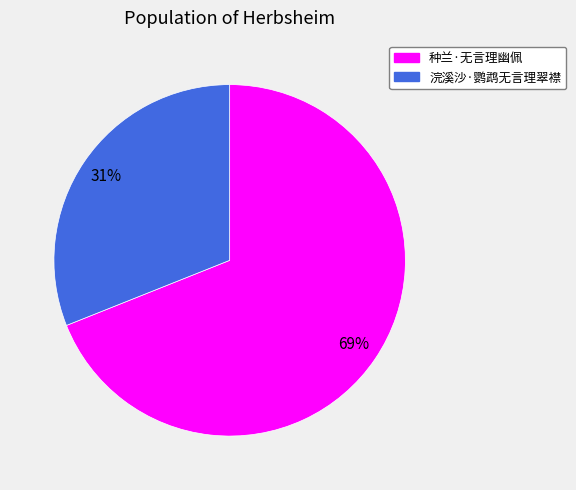

Between 浣溪沙·鹦鹉无言理翠襟 and 种兰·无言理幽佩, which is larger?

种兰·无言理幽佩